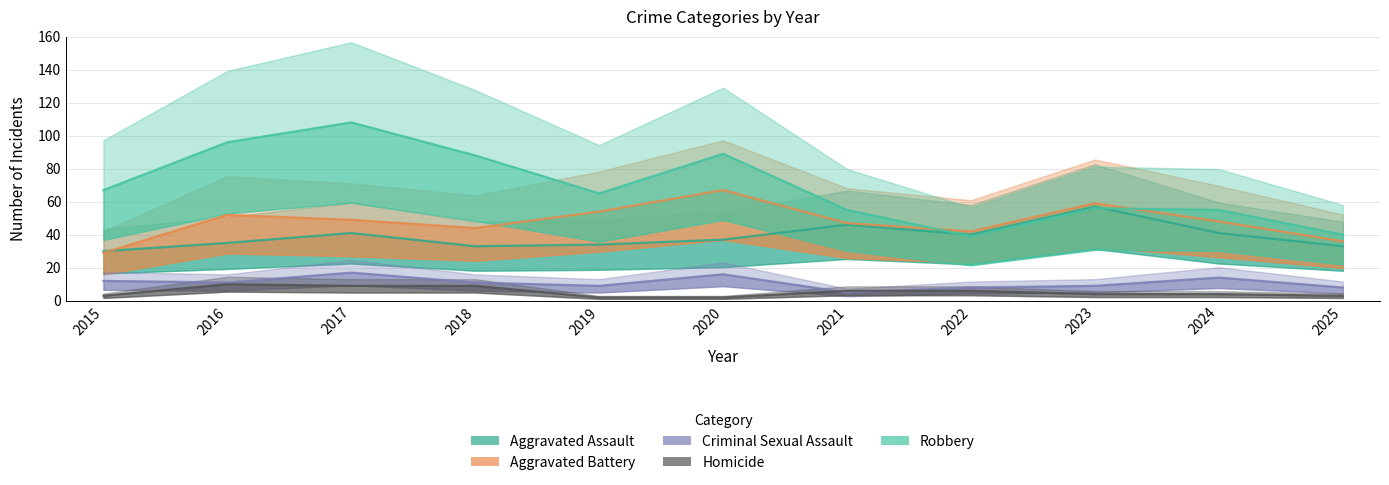

At 2015, list the series in order from largest to smallest.

Robbery, Aggravated Assault, Aggravated Battery, Criminal Sexual Assault, Homicide